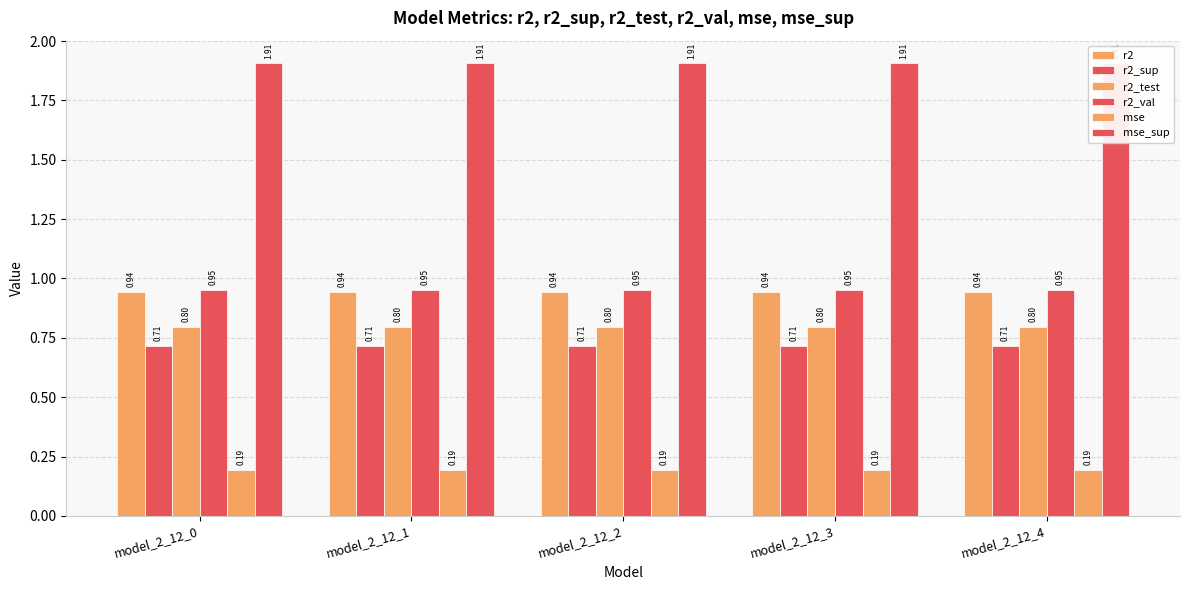

Is it true that r2 equals 0.4 at model_2_12_2?

False